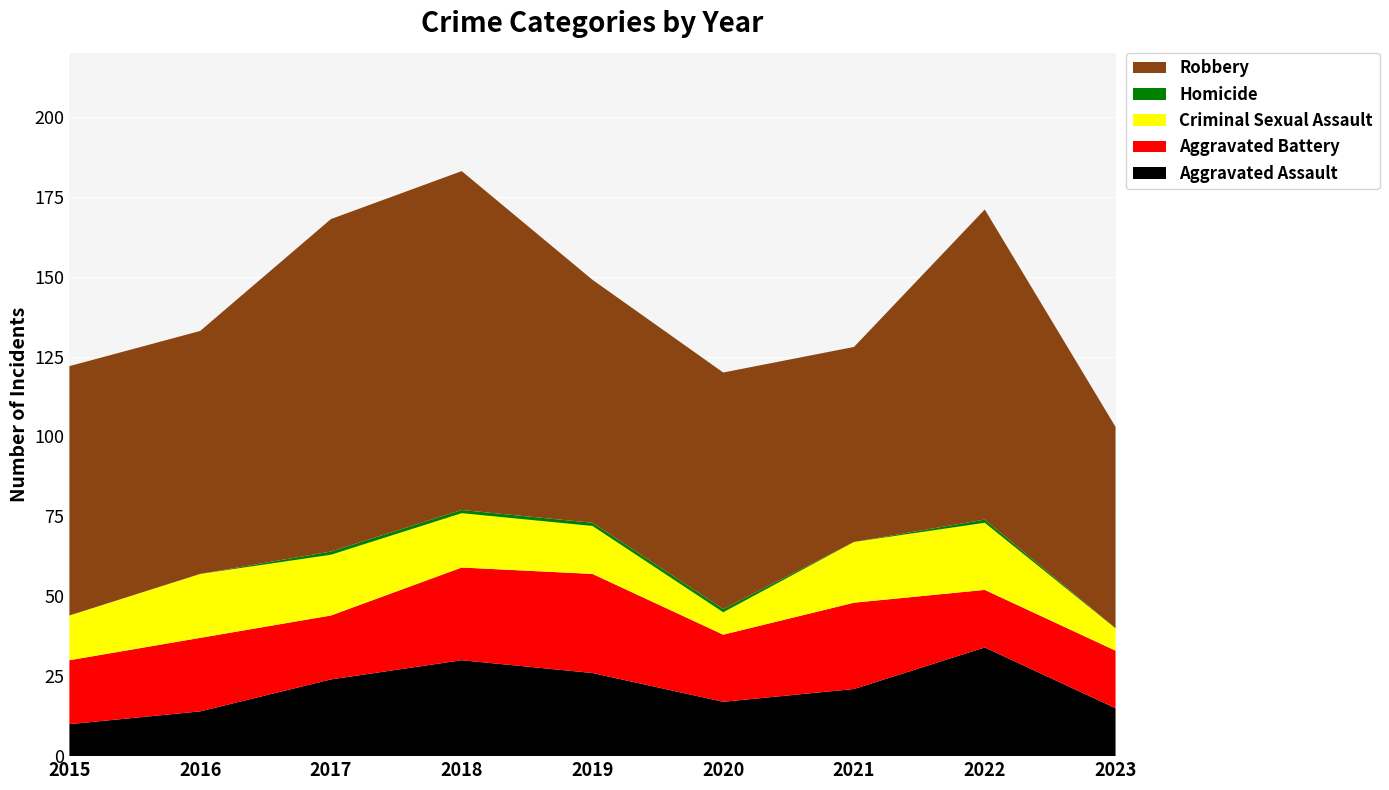

Reading left to right, what are all the values shown in this chart?

Aggravated Assault: 2015=10	2016=14	2017=24	2018=30	2019=26	2020=17	2021=21	2022=34	2023=15
Aggravated Battery: 2015=20	2016=23	2017=20	2018=29	2019=31	2020=21	2021=27	2022=18	2023=18
Criminal Sexual Assault: 2015=14	2016=20	2017=19	2018=17	2019=15	2020=7	2021=19	2022=21	2023=7
Homicide: 2015=0	2016=0	2017=1	2018=1	2019=1	2020=1	2021=0	2022=1	2023=0
Robbery: 2015=78	2016=76	2017=104	2018=106	2019=76	2020=74	2021=61	2022=97	2023=63